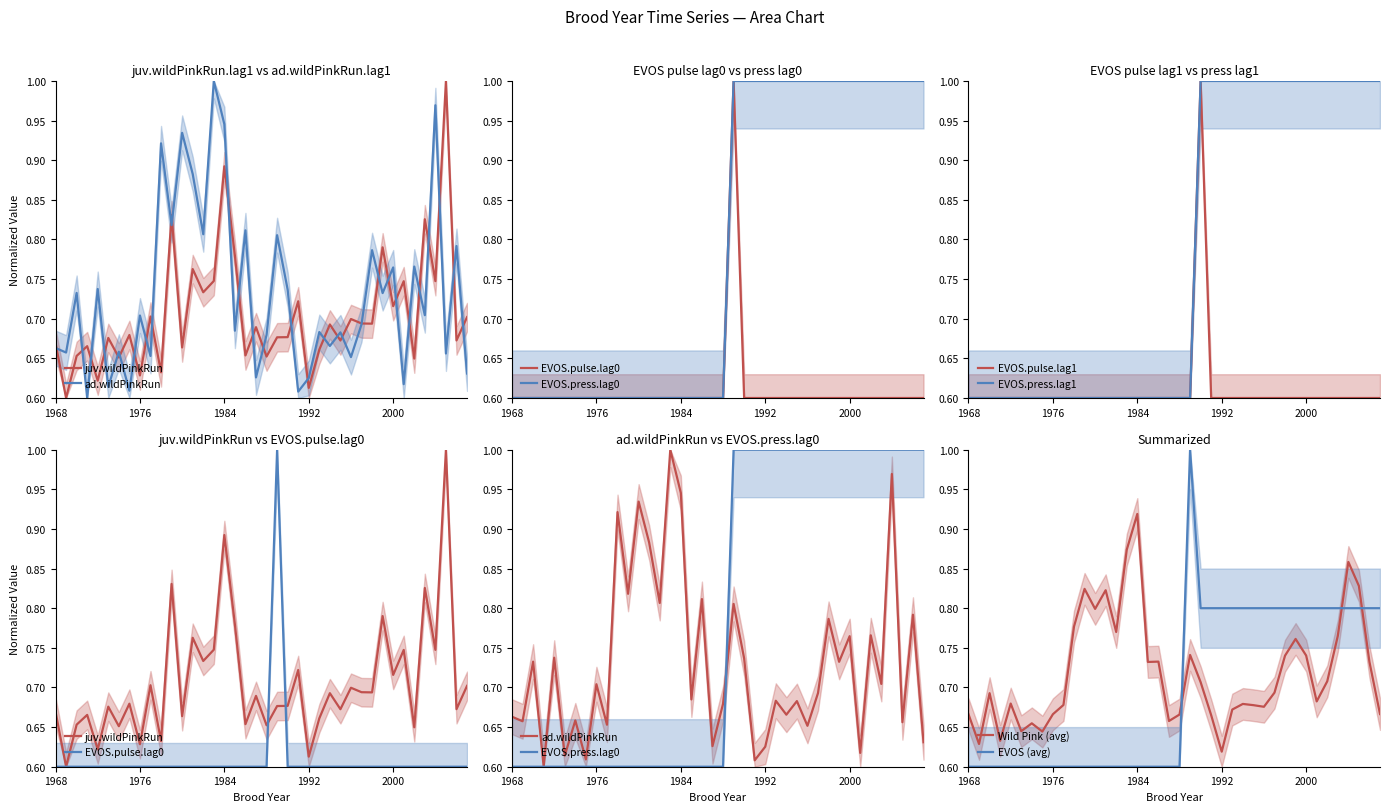

At which label does EVOS.press.lag1 reach its peak?

1990